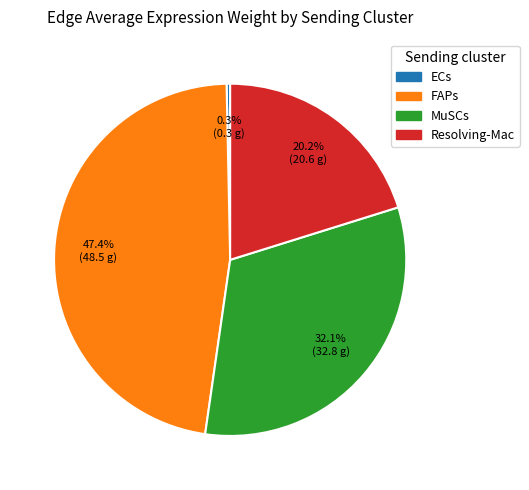

What is the ratio of the value at Resolving-Mac to the value at MuSCs?

0.6